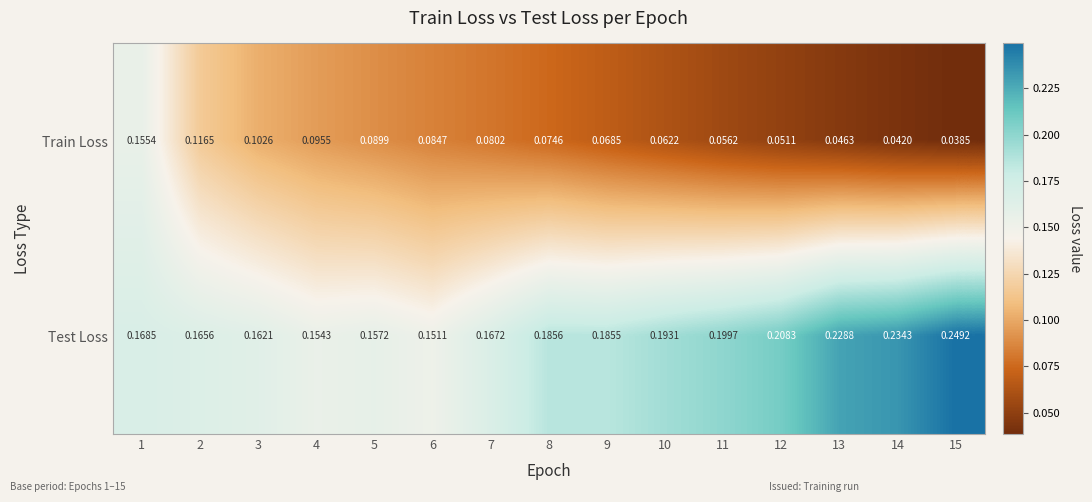

Which series changed the most between 14 and 15?

Test Loss